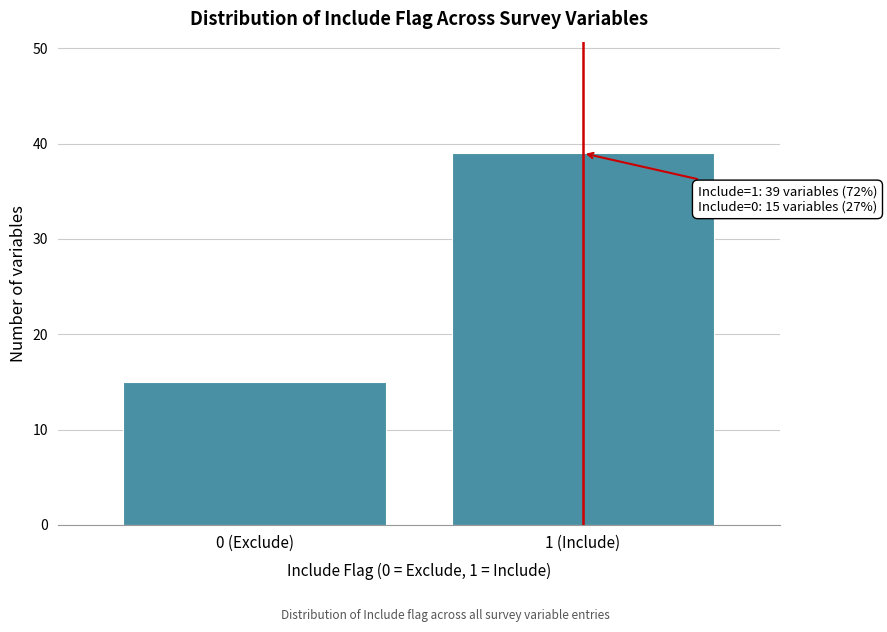

Reading left to right, what are all the values shown in this chart?

15	39